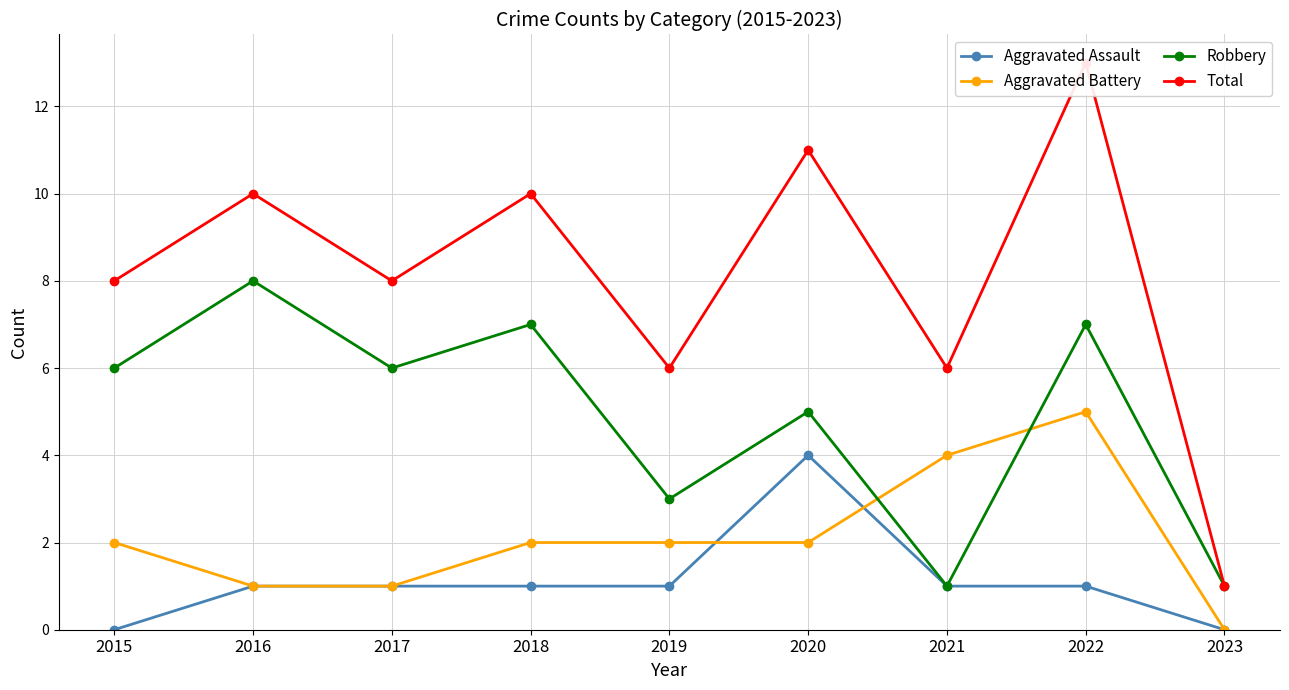

At how many categories does at least one series exceed 0?

9